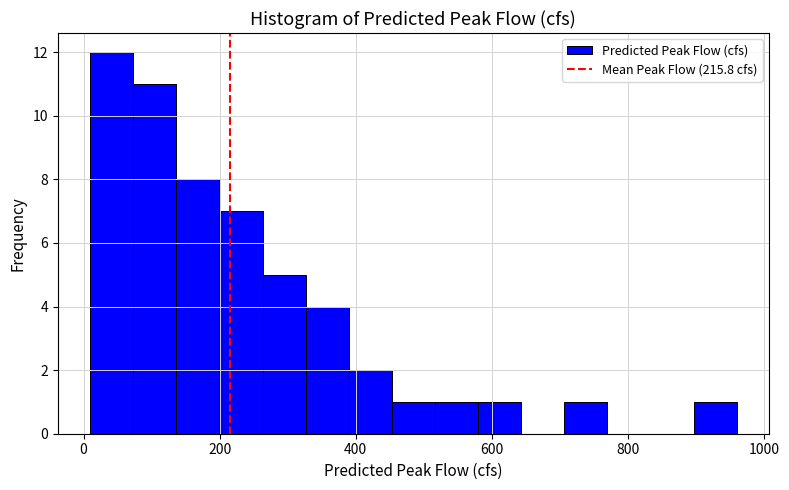

Around what value on the x-axis is the tallest bar? Give the approximate position of its centre, as read against the axis.

40